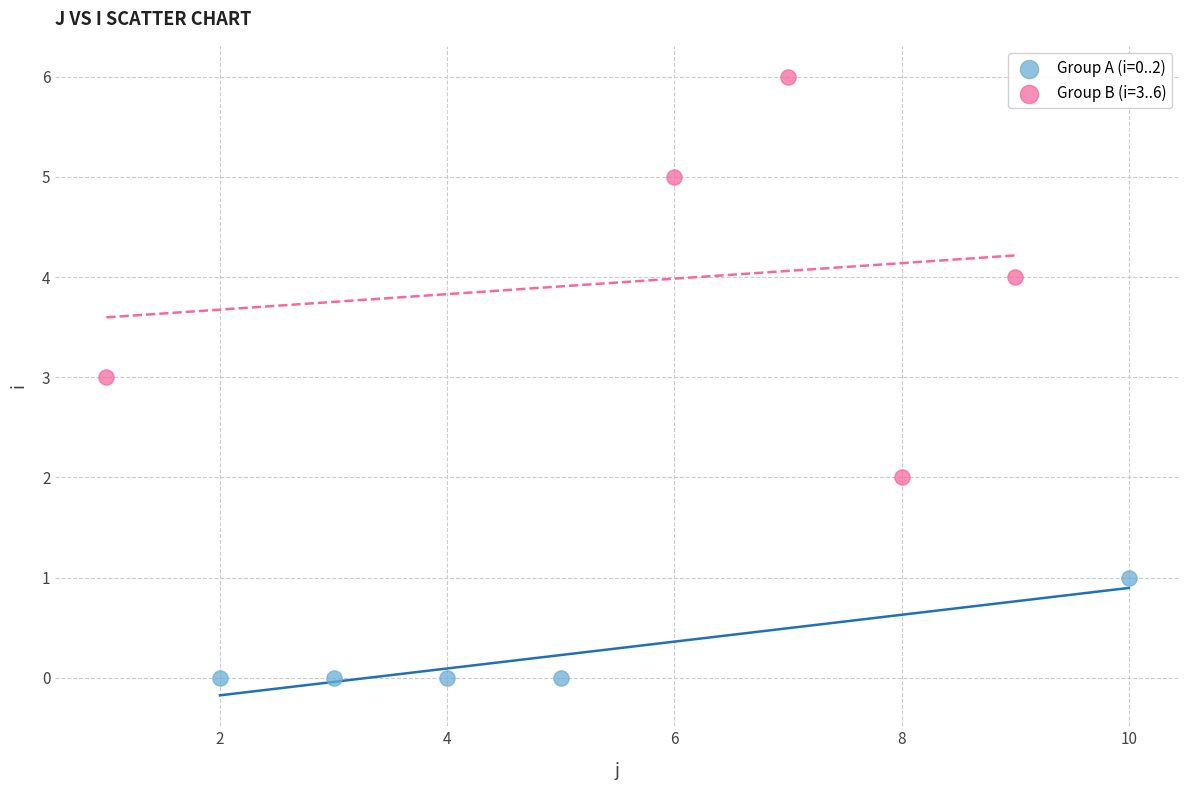

Which series contains the highest Y value?

Group B (i=3..6)